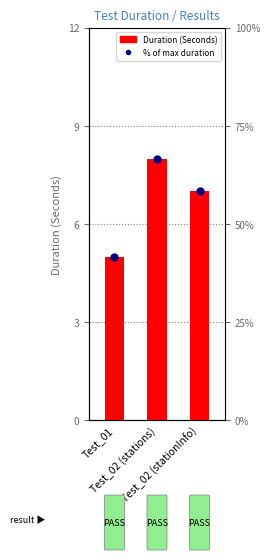

What are all the series names shown in the legend?

Duration (Seconds), % of max duration